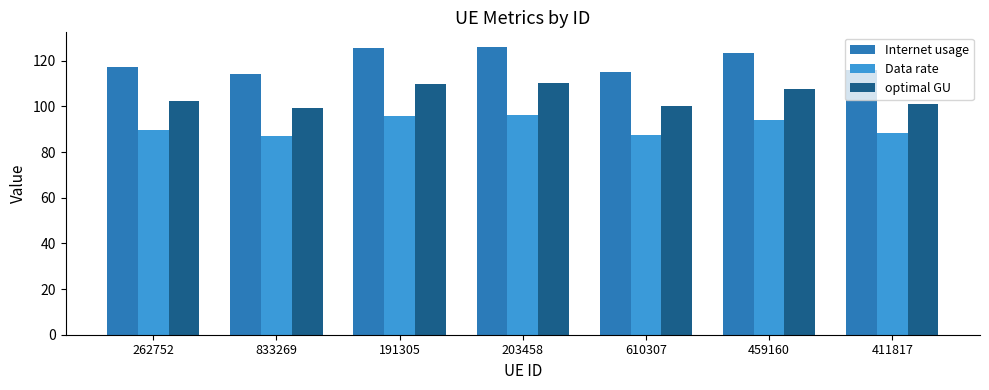

Rank the series by their maximum value, from lowest to highest.

Data rate, optimal GU, Internet usage